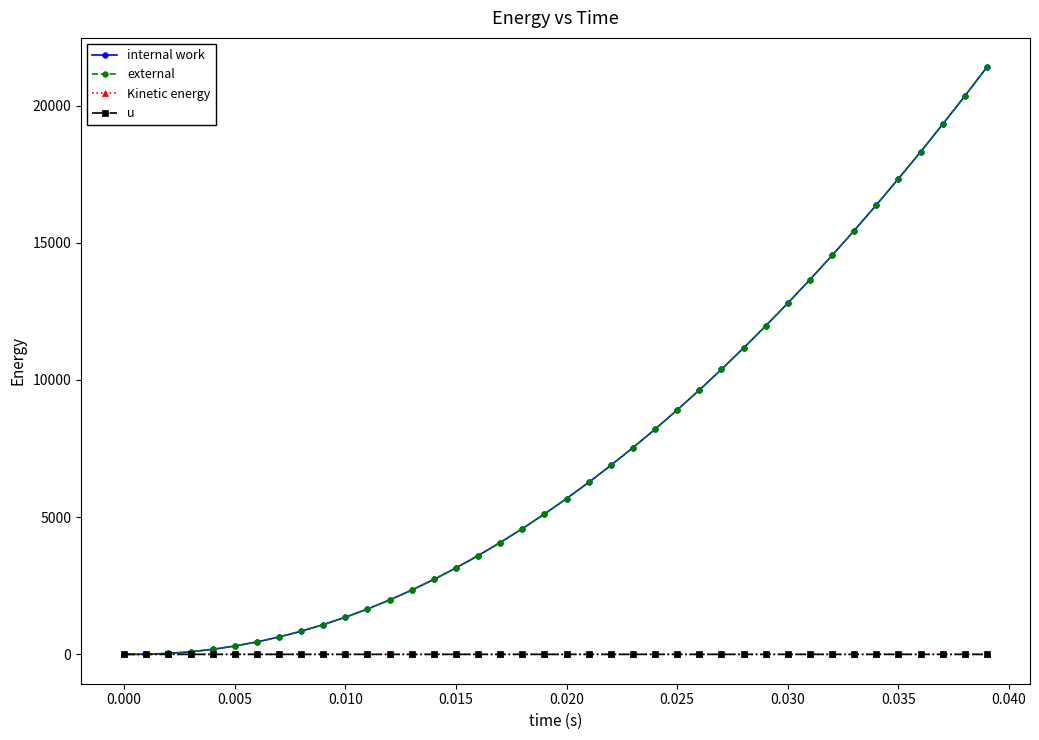

True or false: Kinetic energy has more than 1 interior local peaks.

True